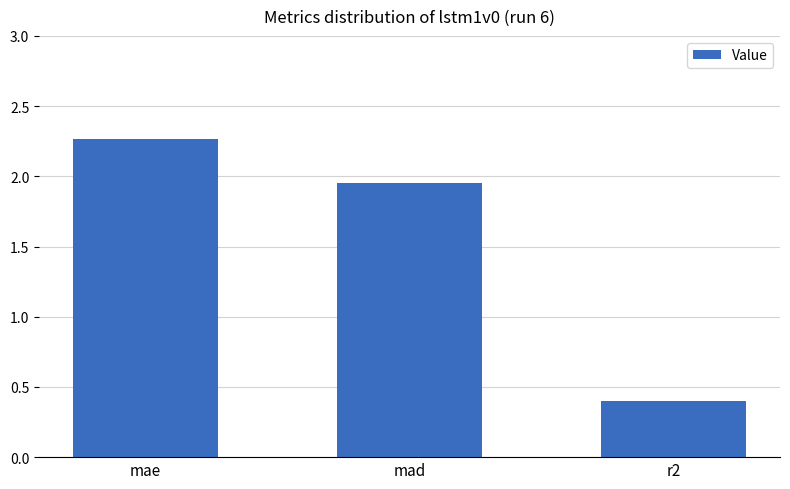

Rank the categories by value from highest to lowest.

mae, mad, r2